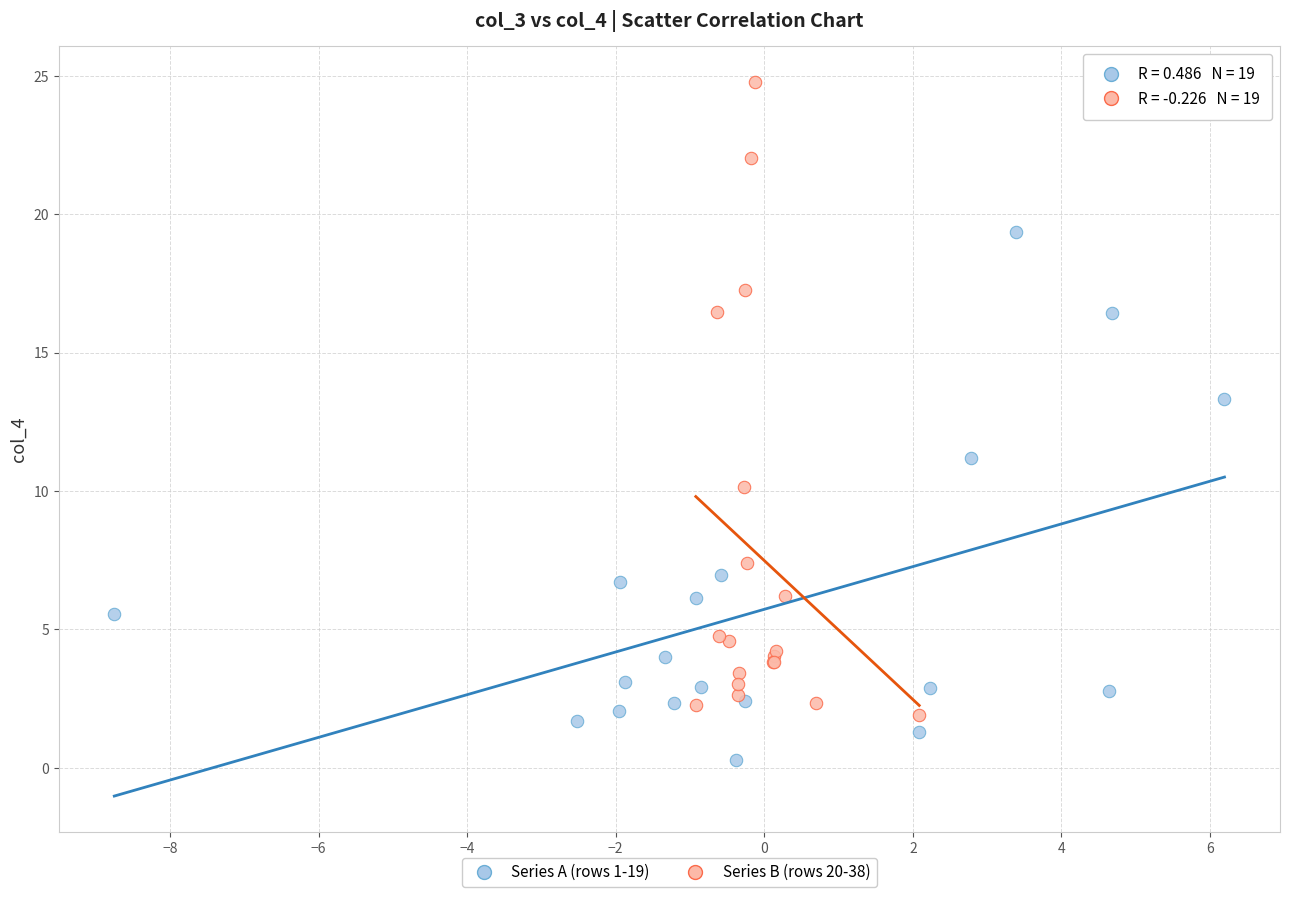

Which series contains the lowest Y value?

Series A (rows 1-19)